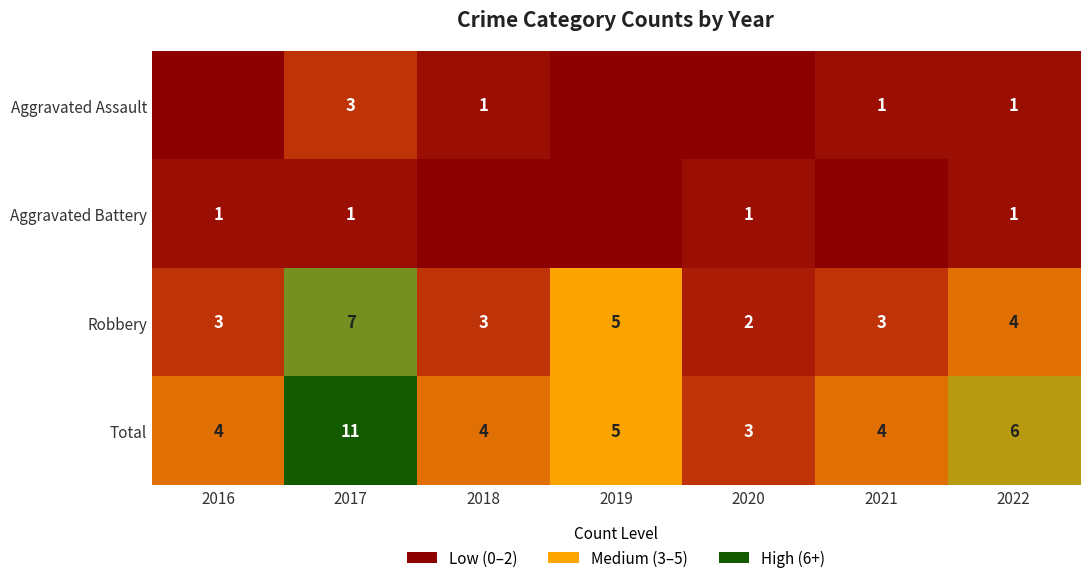

How many Robbery values are between 3 and 5?

5